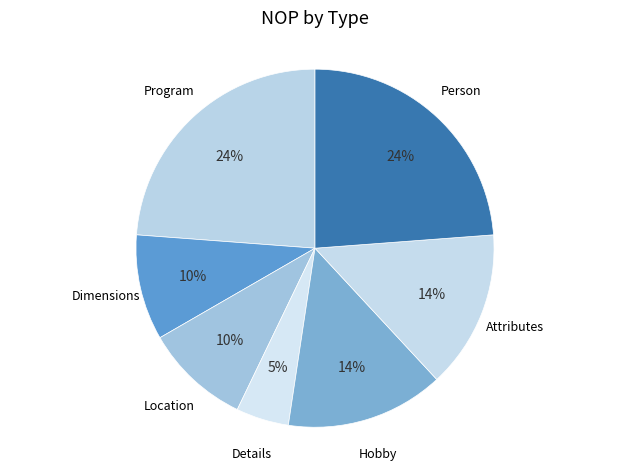

How many slices are in this pie chart?

7